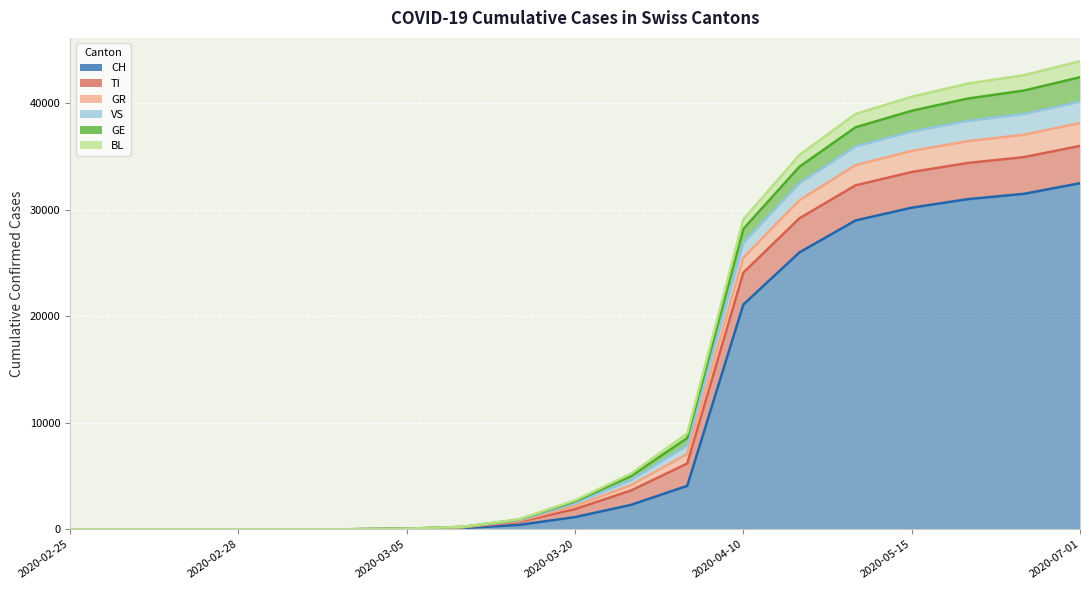

True or false: GE has a value of 10086 at 2020-04-10.

False